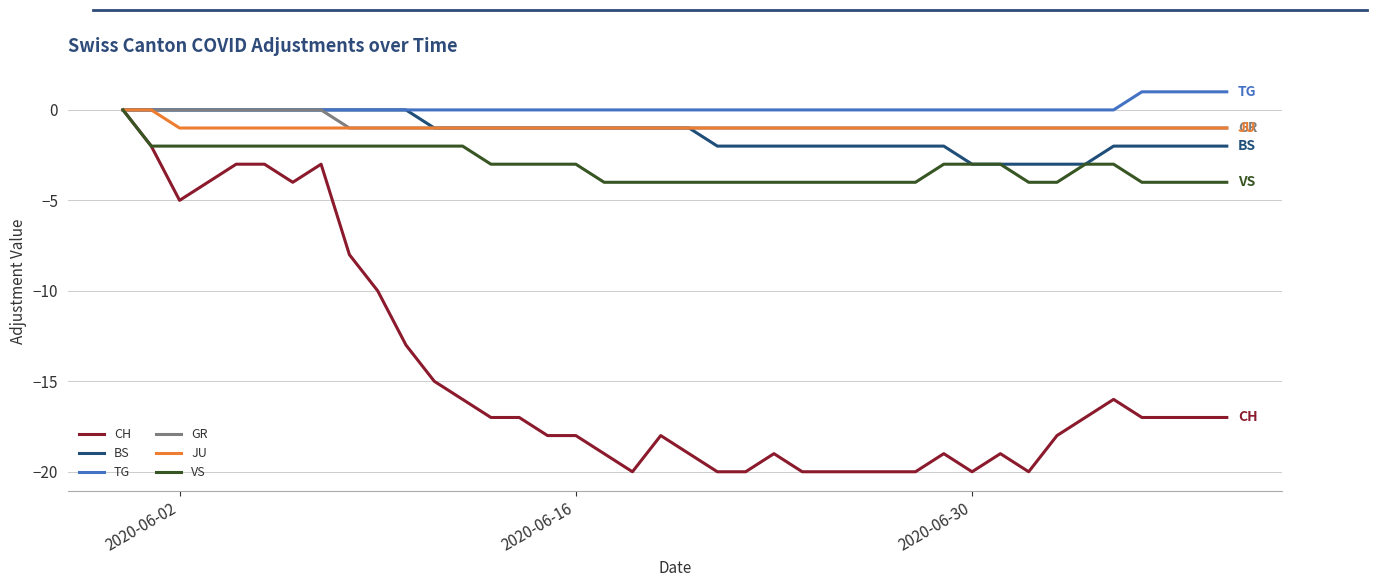

Which series has the widest spread of values?

CH